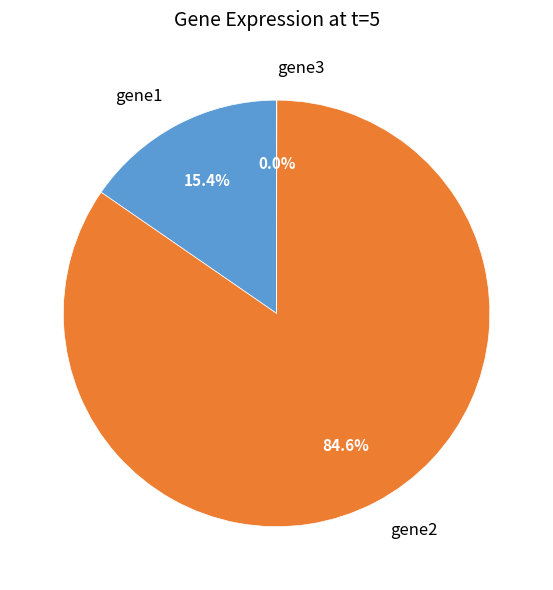

What is the largest slice in the pie chart?

gene2